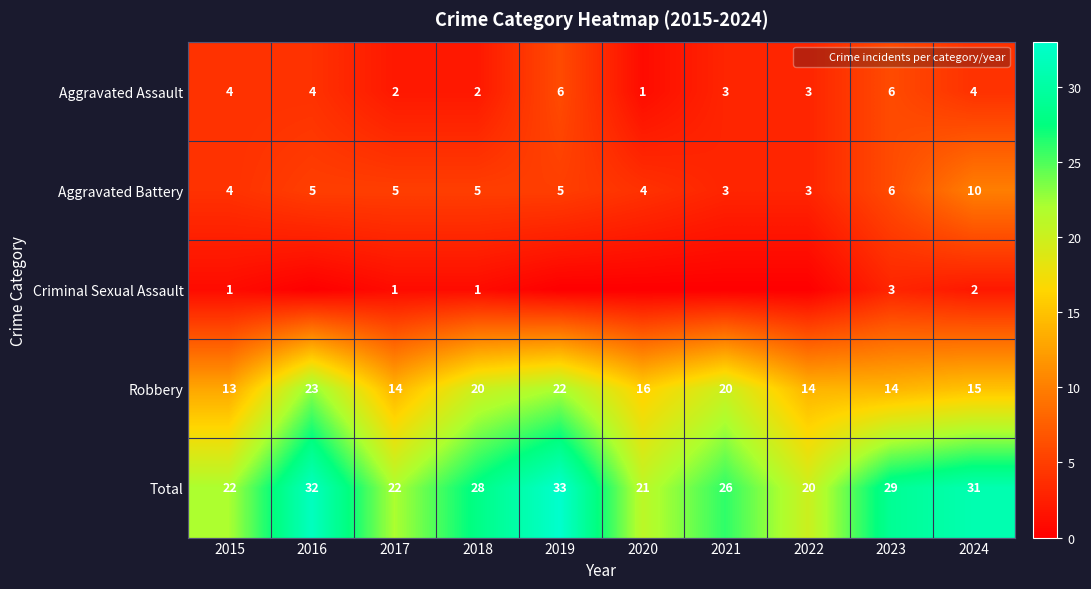

Which series has the largest total across all categories?

Total